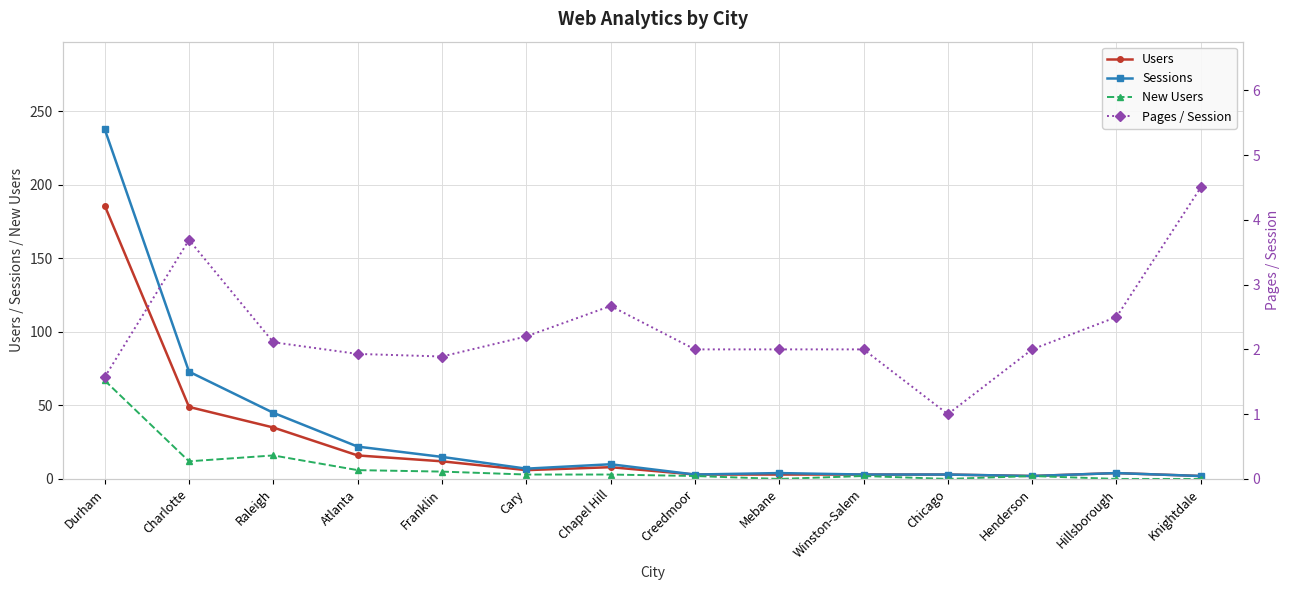

What is the label of the 12th point from the right?

Raleigh